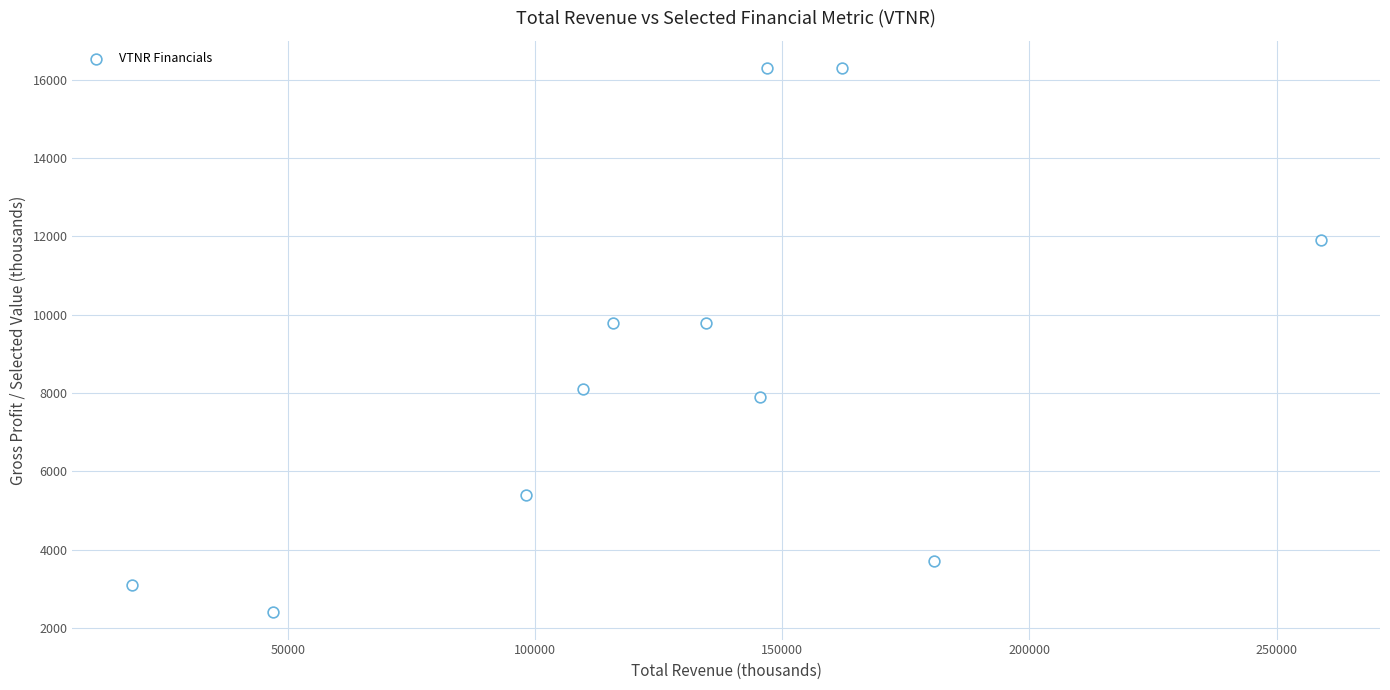

What is the average X value?

128873